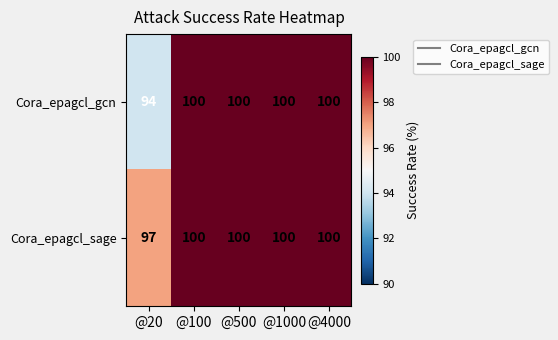

Which series has the largest range (max minus min)?

Cora_epagcl_gcn